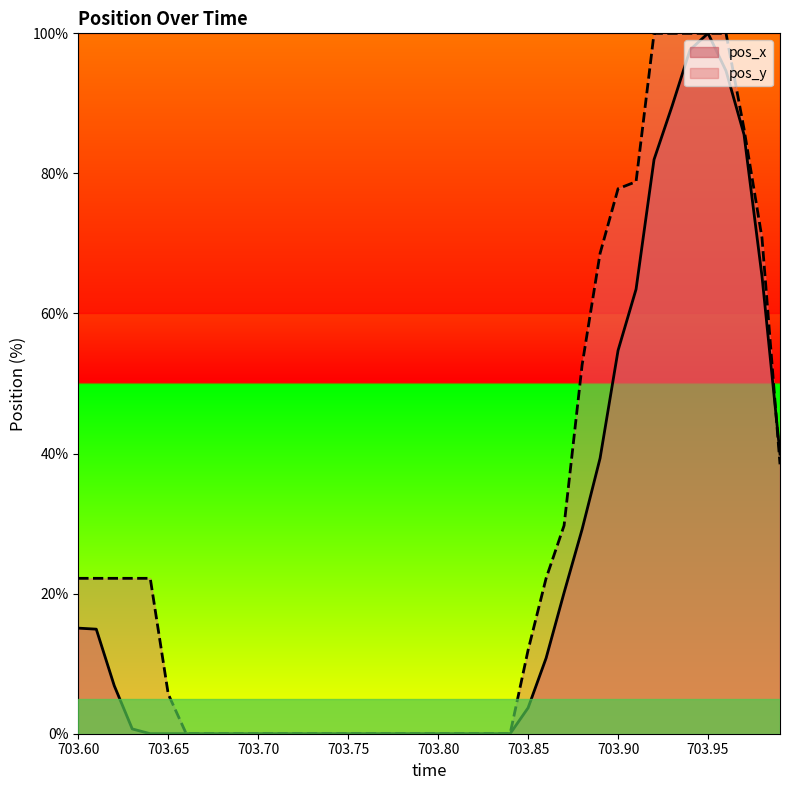

True or false: pos_y has more than 2 interior local peaks.

False